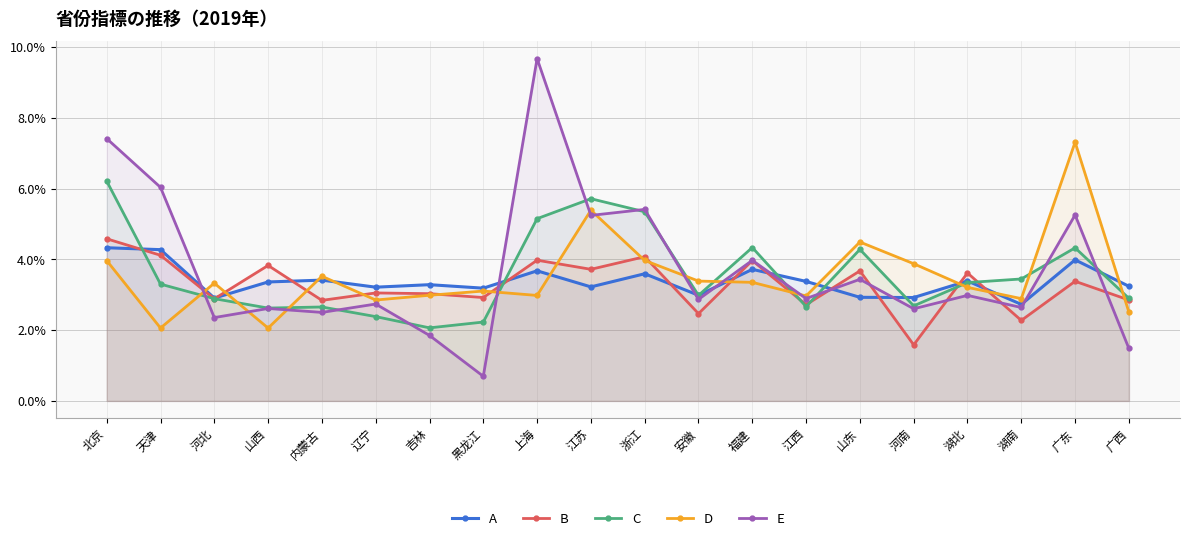

At which category does B reach its first local peak?

山西